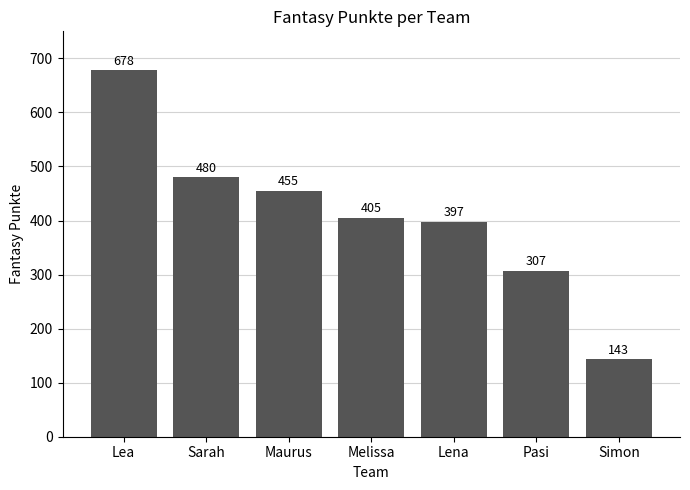

What is the difference between the maximum and minimum values?

535